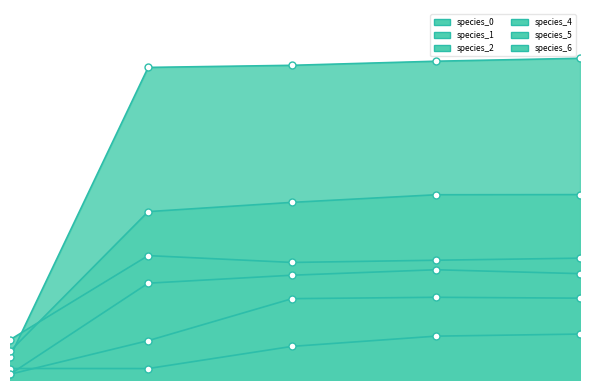

Rank the series by their maximum value, from highest to lowest.

species_0, species_1, species_5, species_2, species_6, species_4